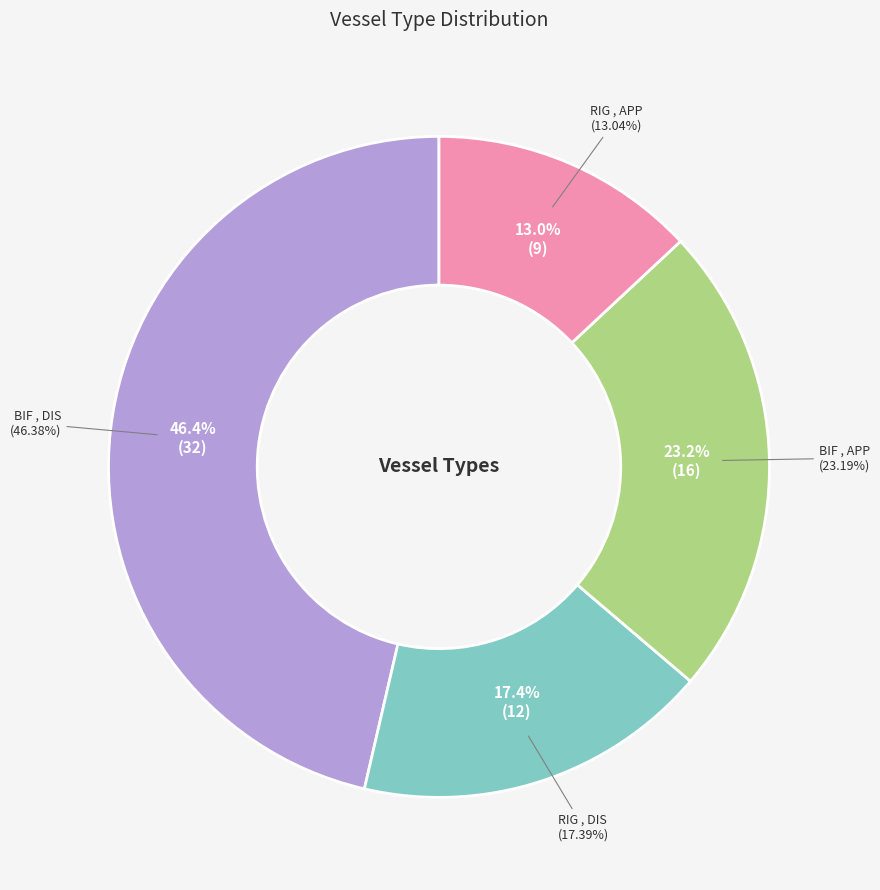

Combined, do RIG , APP  and BIF , DIS  account for over 50%?

Yes